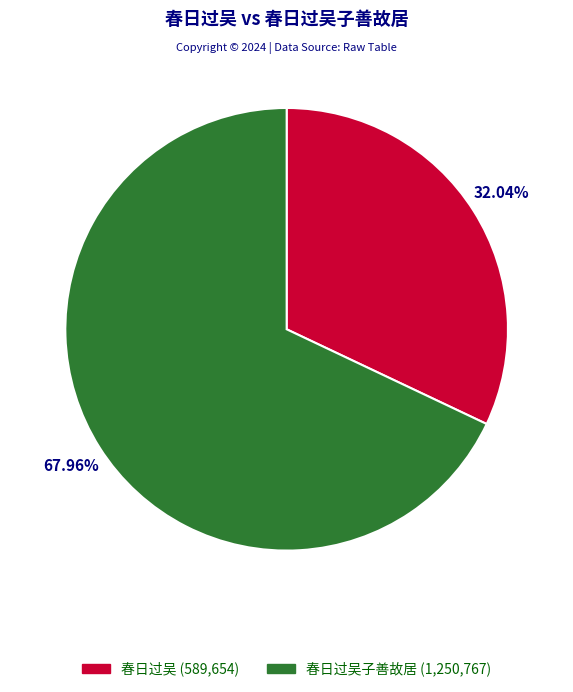

Does any single category account for the majority?

Yes